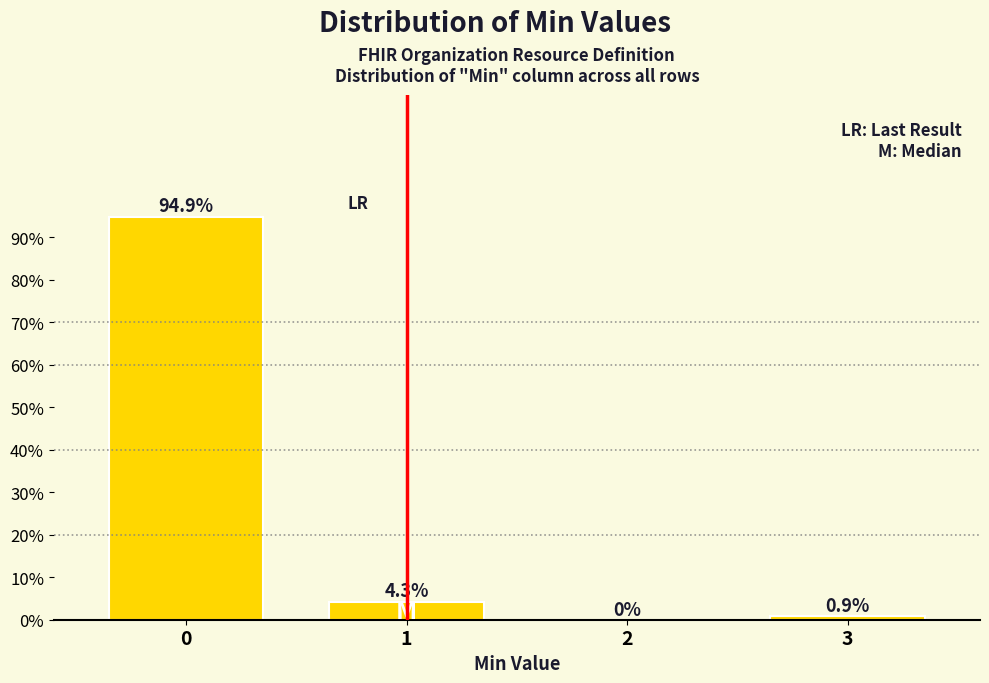

Reading left to right, extract all data points from this chart.

0=94.9	1=4.3	2=0.0	3=0.9